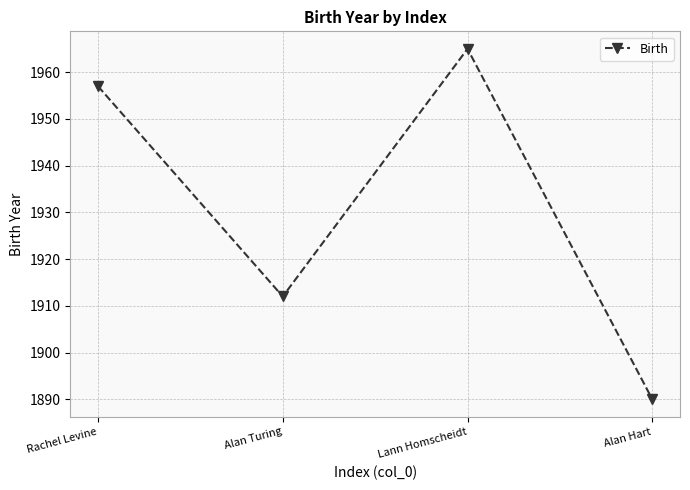

At which category does the data reach its first local valley?

Alan Turing